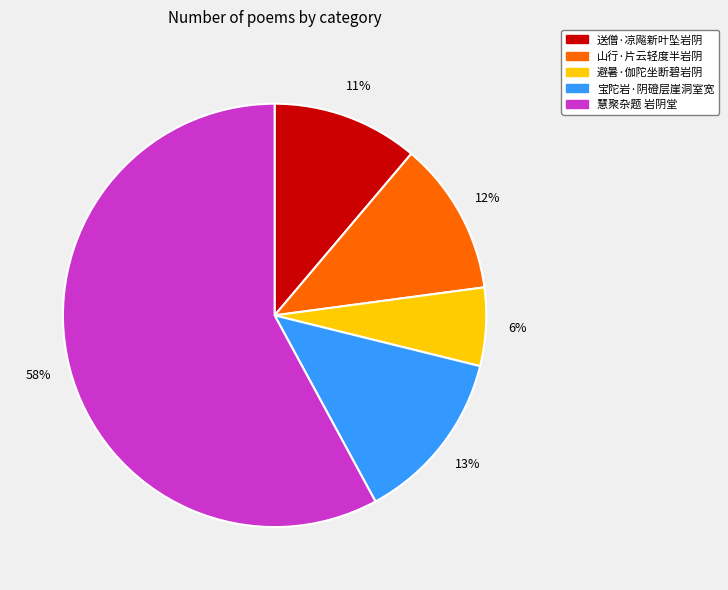

Does 避暑·伽陀坐断碧岩阴 represent more than half of the total?

No